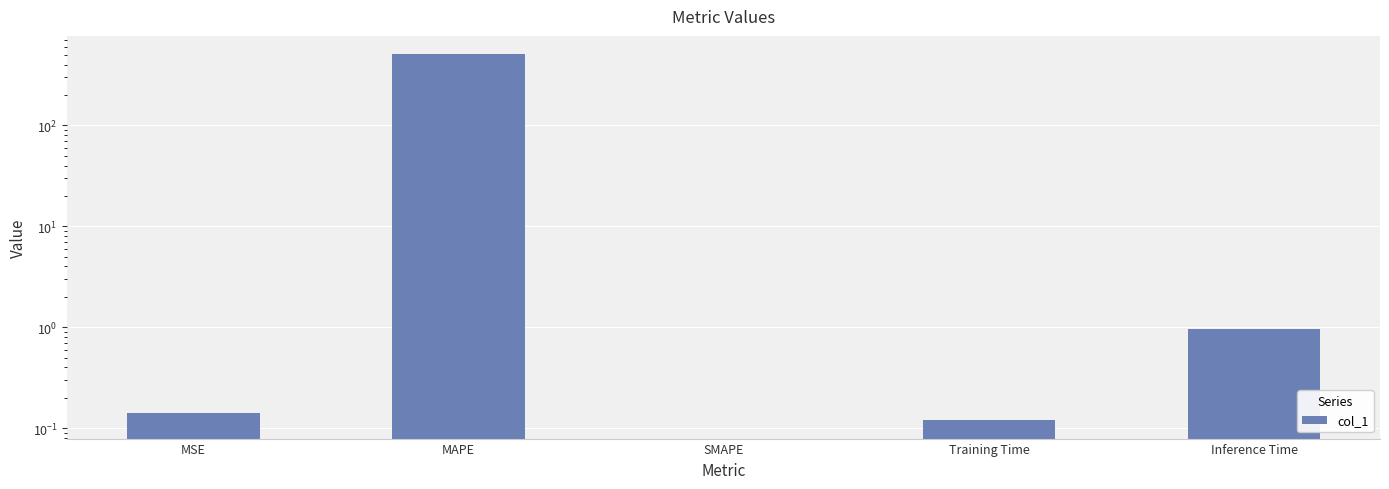

What is the change in value from MAPE to Training Time?

-506.6